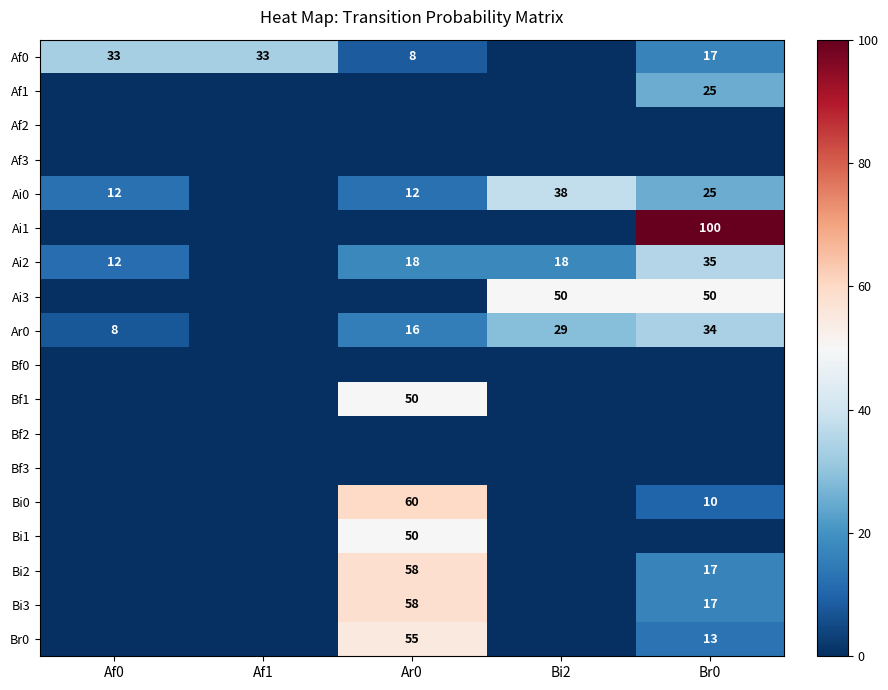

What is the total value across all series at Bi2?

133.7